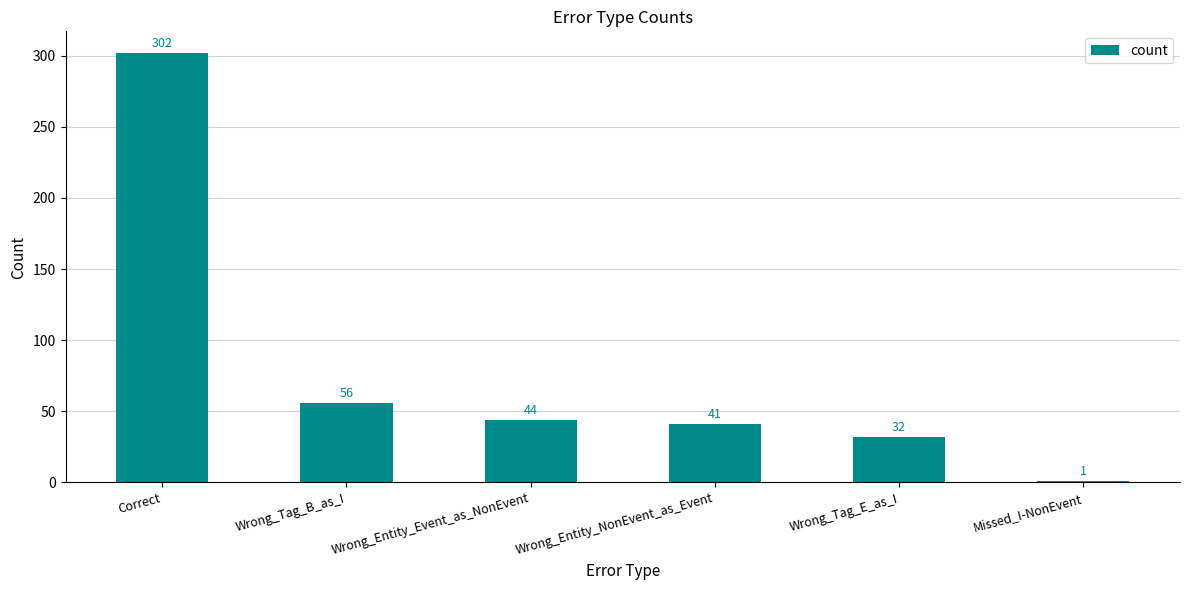

At which category does the chart reach its minimum across all series?

Missed_I-NonEvent